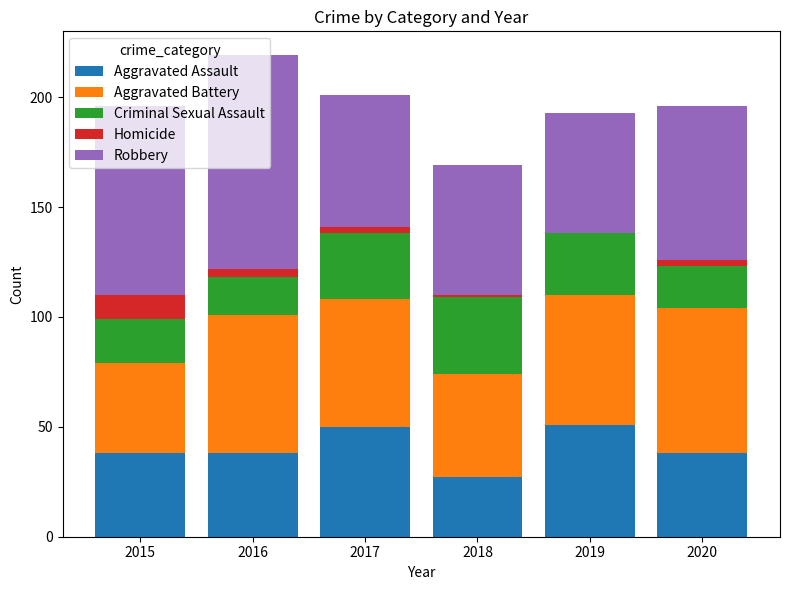

What is the maximum value for Aggravated Assault?

51